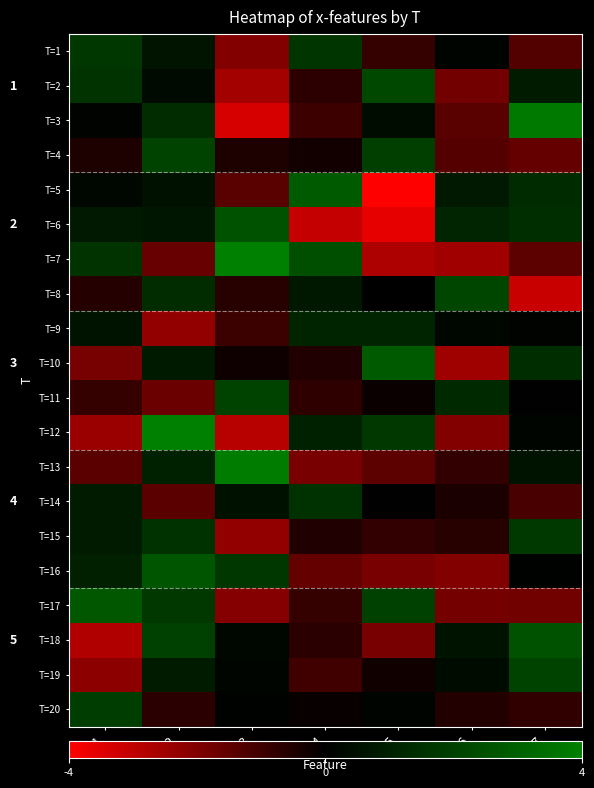

Which has a higher value, x5 or x1?

x1